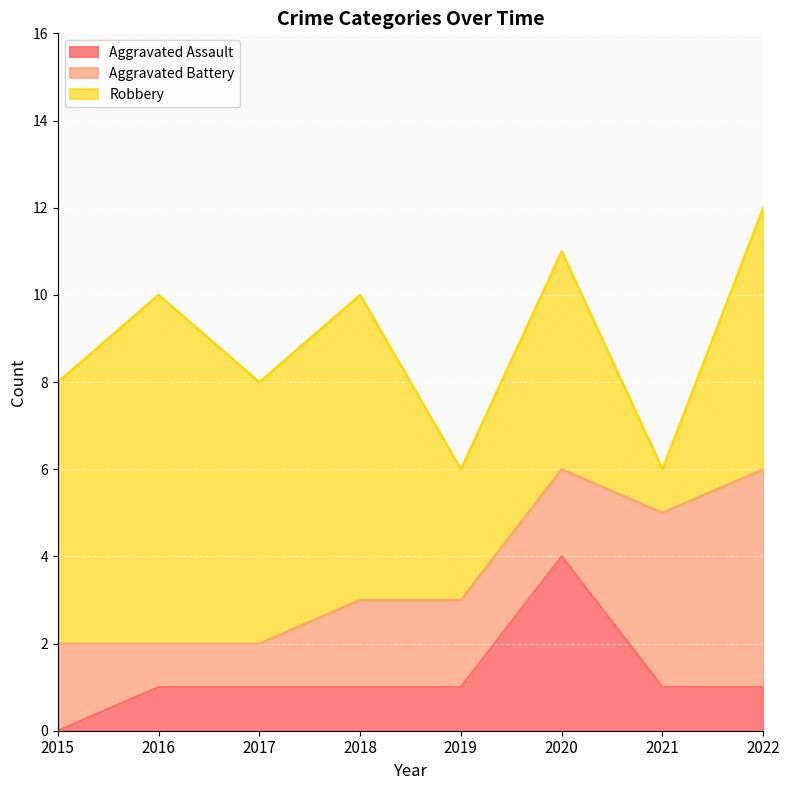

How many interior local peaks does the Robbery series have?

3